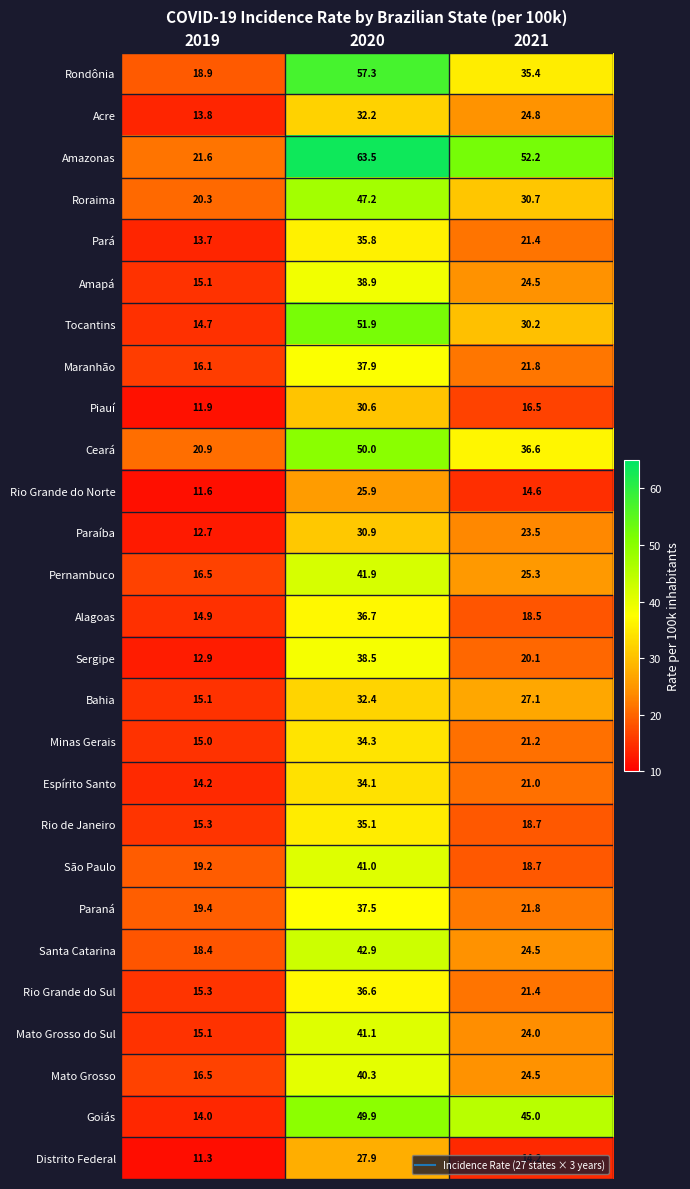

What is the difference between the maximum and second lowest values in the Rio de Janeiro series?

16.4